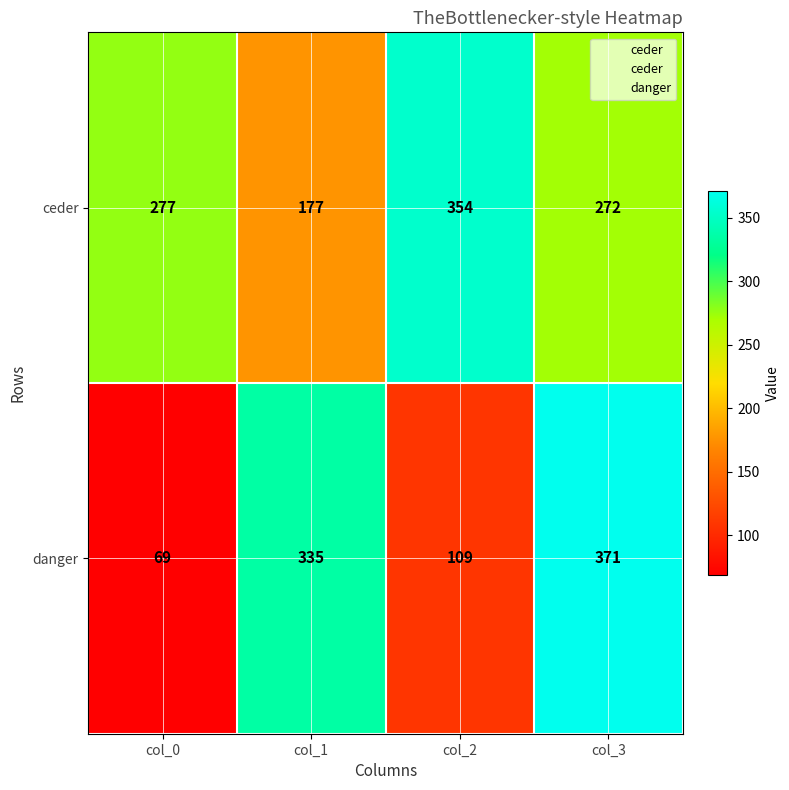

True or false: danger has a value of 1 at col_1.

False